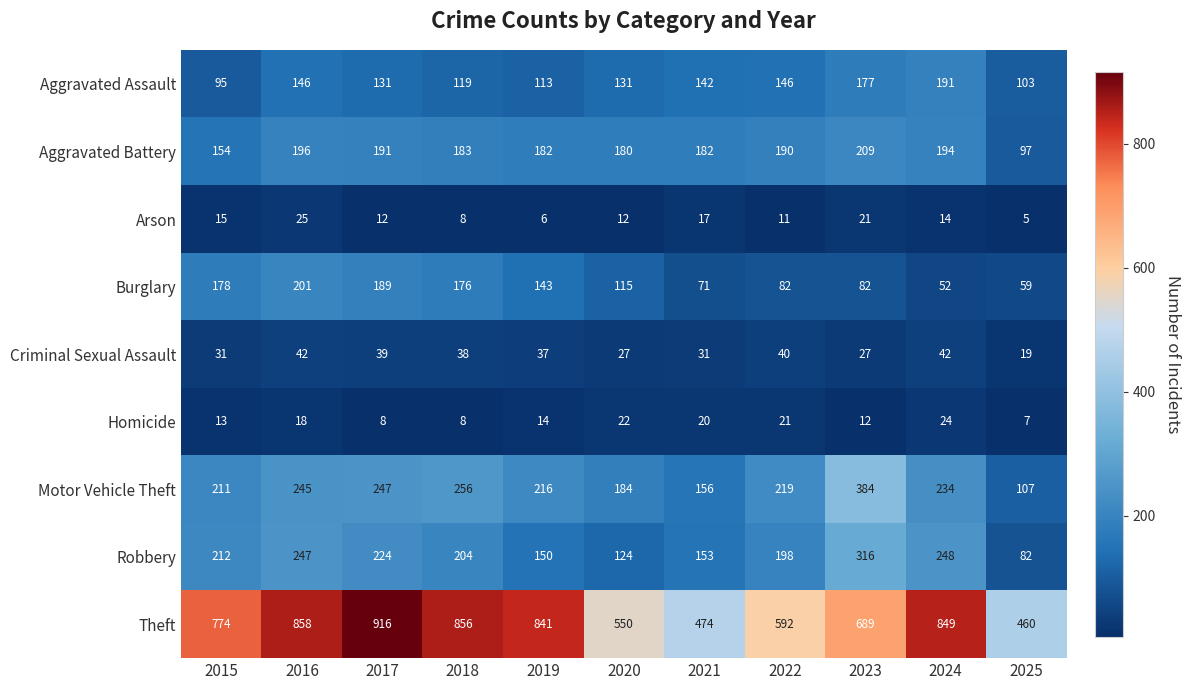

What is the sum of all Motor Vehicle Theft values?

2459